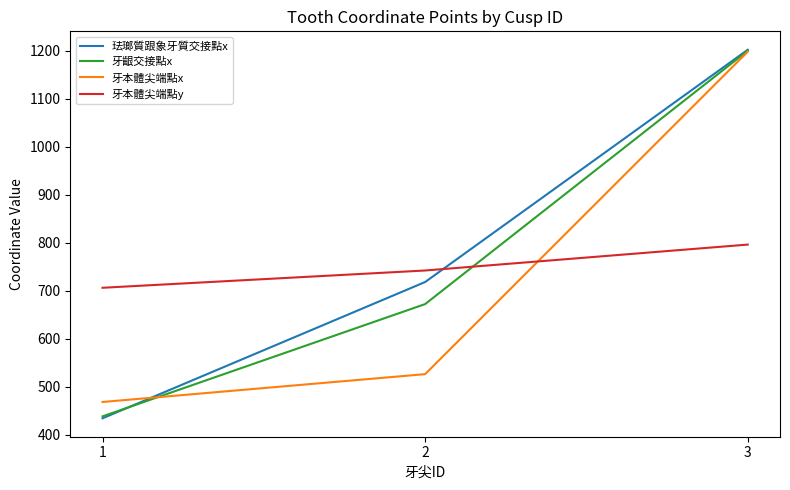

What is the difference between the maximum and second lowest values in the 牙本體尖端點y series?

54